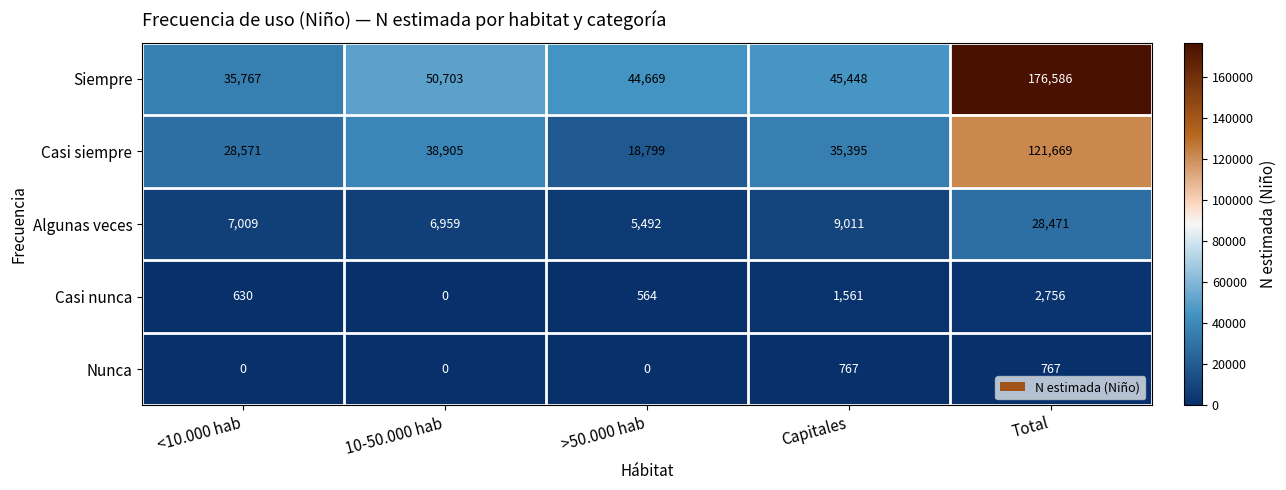

Count the number of data series in this chart.

5